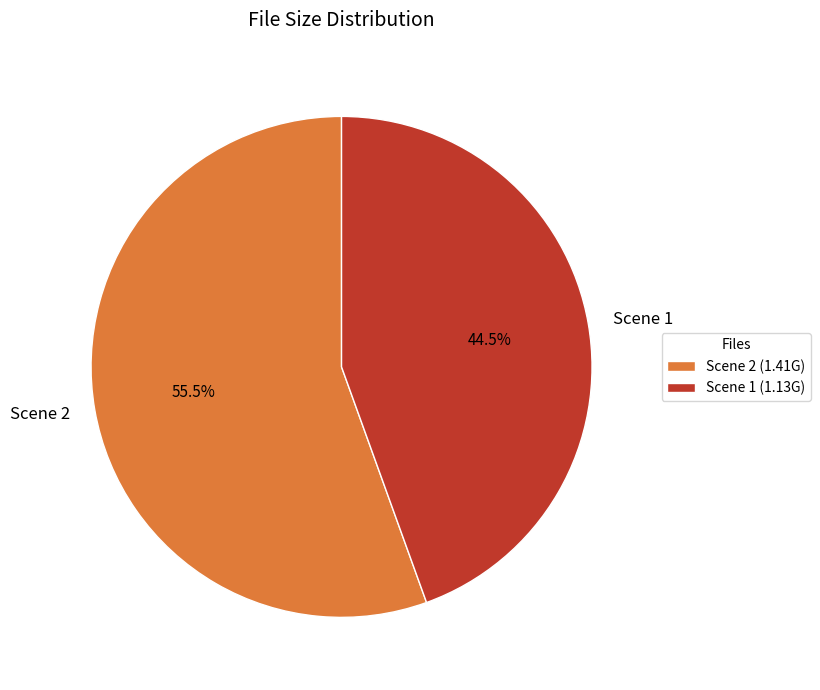

What percentage do Scene 1 and Scene 2 together represent?

100.0%